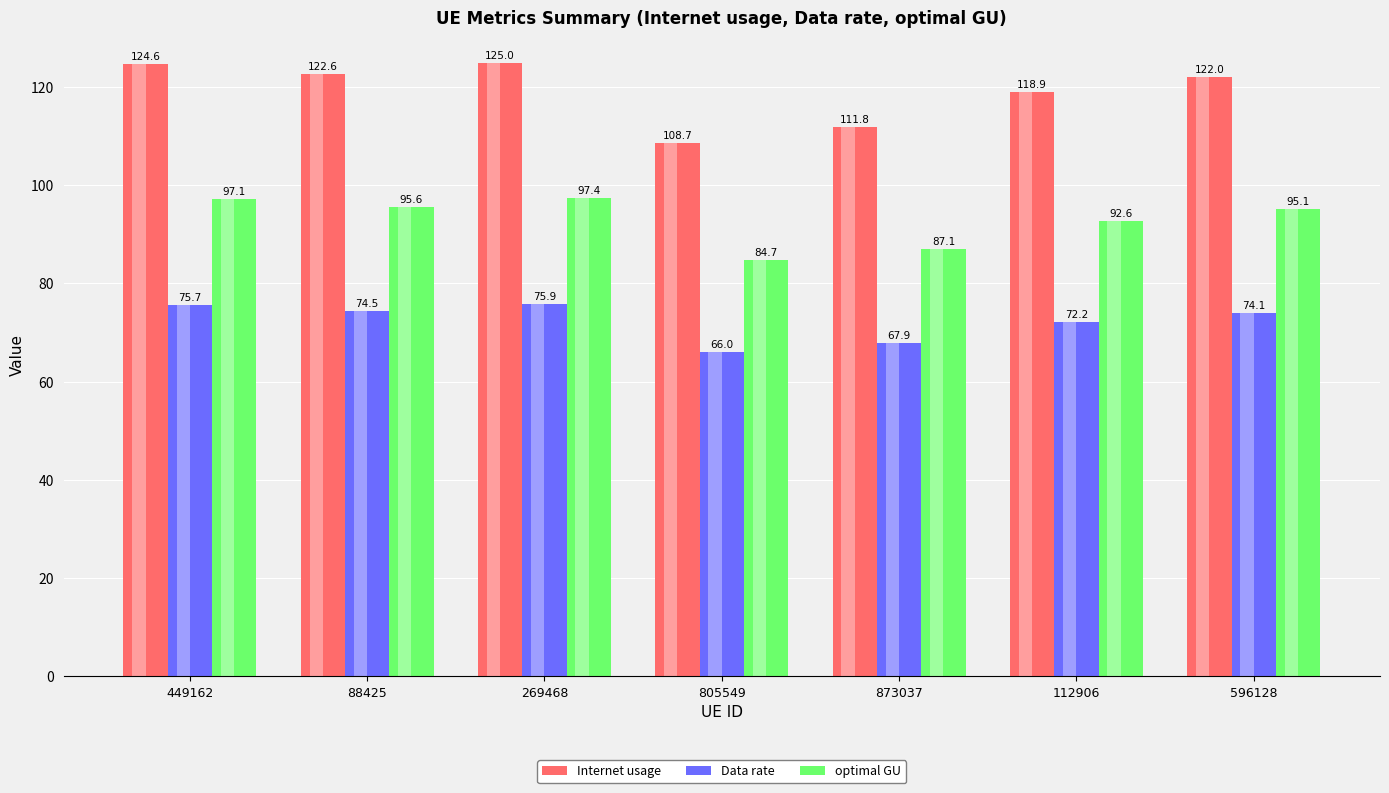

What is the sum of the optimal GU values at 112906 and 88425?

188.2